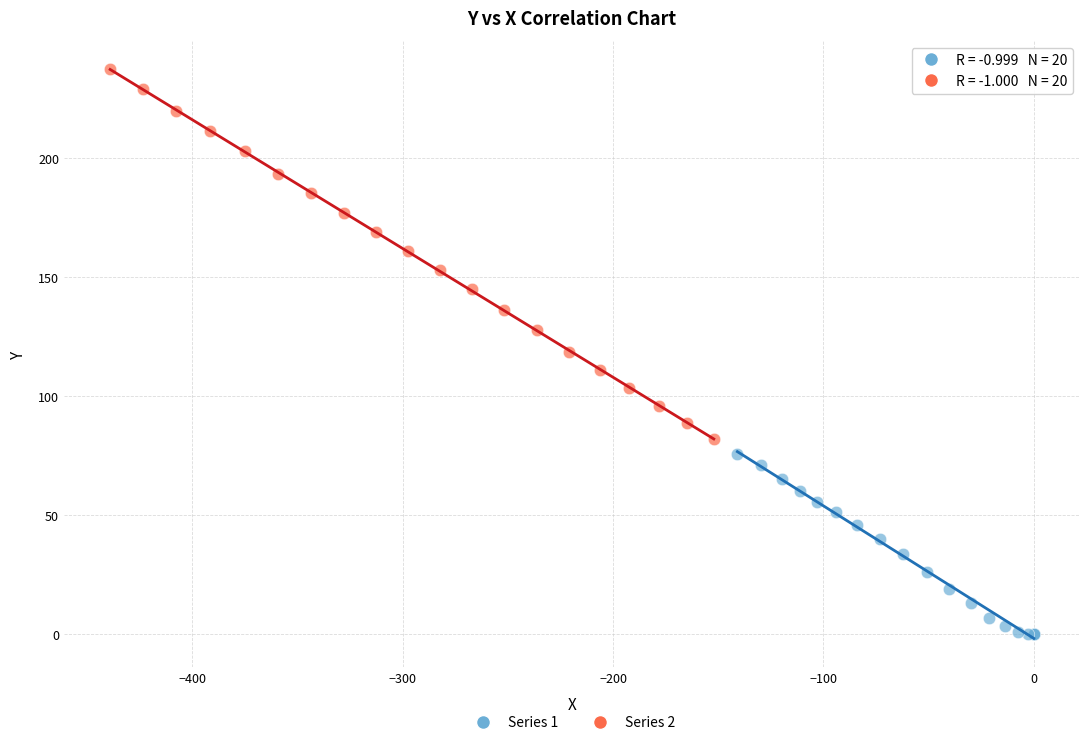

What are all the series names shown in the legend?

Series 1, Series 2